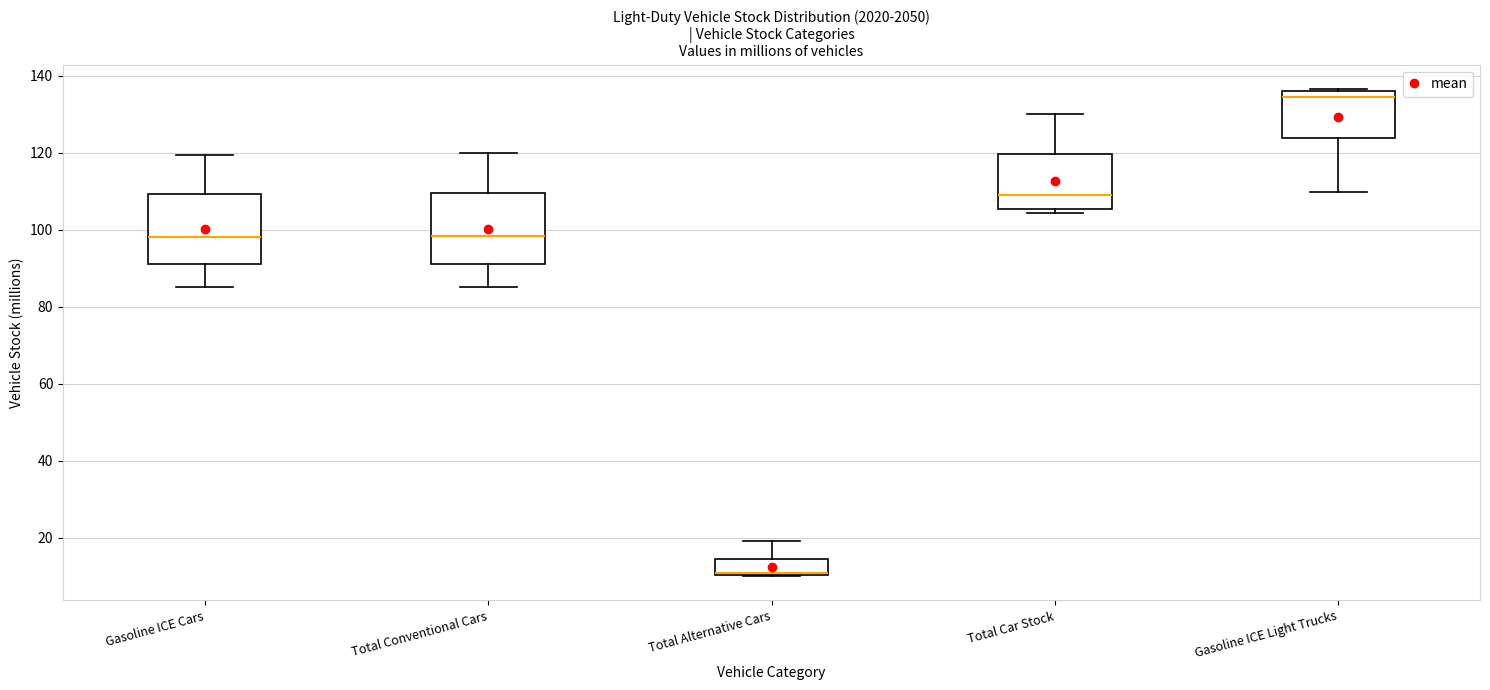

Reading left to right, transcribe this box plot: for each box, give where its median line is, the range the box spans, and where its two whiskers end, as read against the y-axis. The values are not printed on the chart, so give them approximately, as read against the axis.

Gasoline ICE Cars: median 98, box 92 to 110, whiskers 86 to 120
Total Conventional Cars: median 98, box 92 to 110, whiskers 86 to 120
Total Alternative Cars: median 10 (drawn on the box's lower edge), box 10 to 14, whiskers 10 to 20
Total Car Stock: median 110, box 106 to 120, whiskers 104 to 130
Gasoline ICE Light Trucks: median 134, box 124 to 136, whiskers 110 to 136